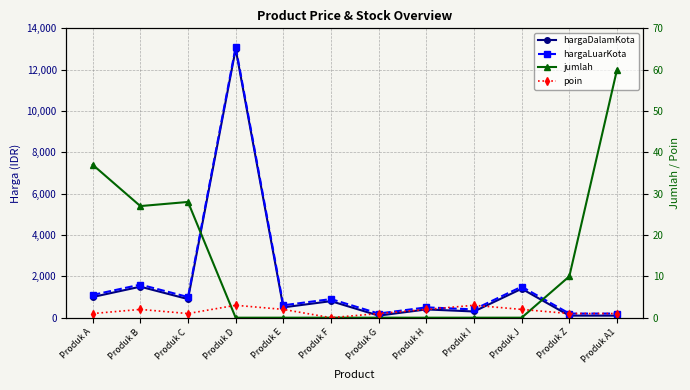

Which series changed the most between Produk E and Produk Z?

hargaDalamKota